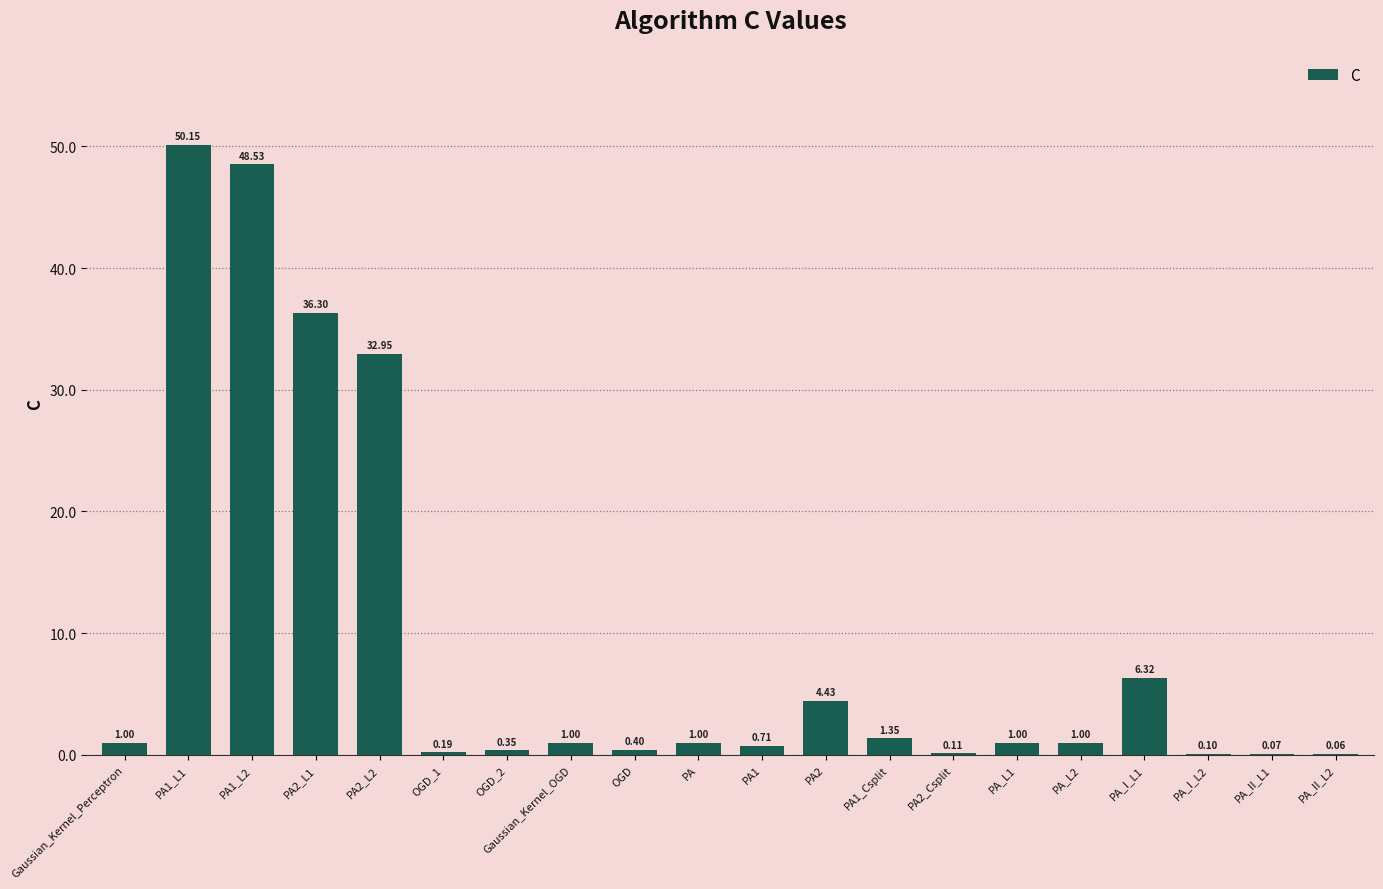

At which category does the chart reach its peak across all series?

PA1_L1